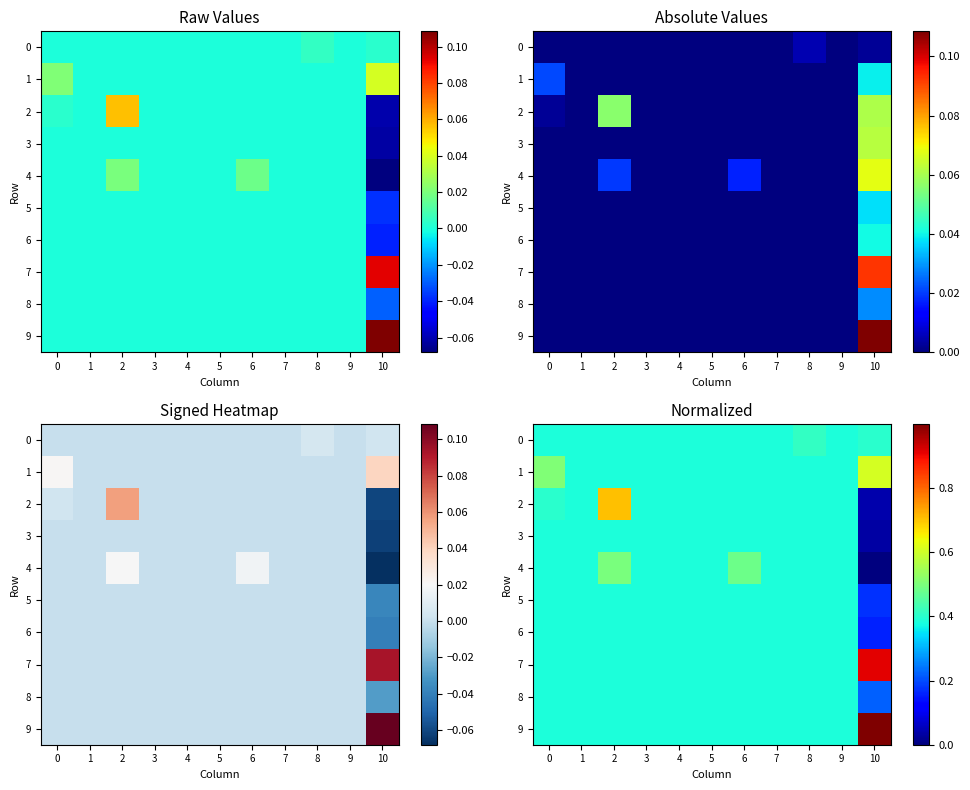

True or false: 2 has a value of 0.2 at 3.

False